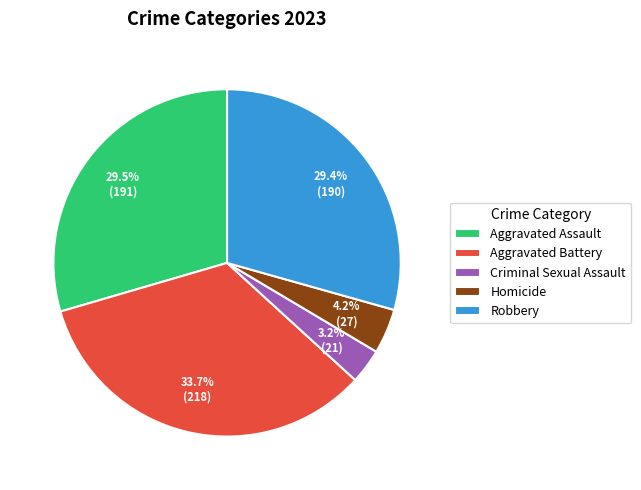

How many segments does this pie chart have?

5